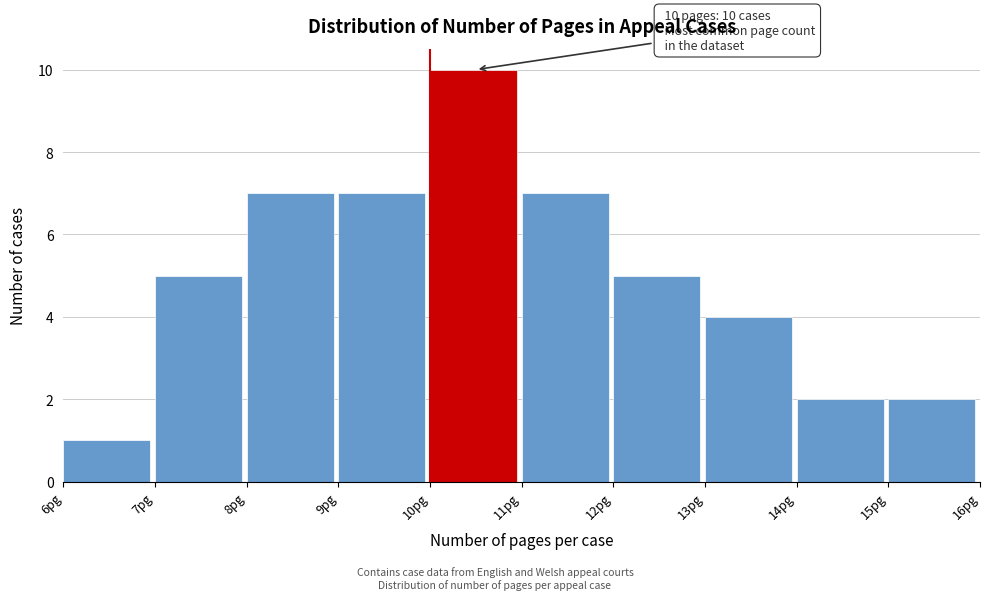

Over which range of the x-axis is the bar tallest?

10 to 11